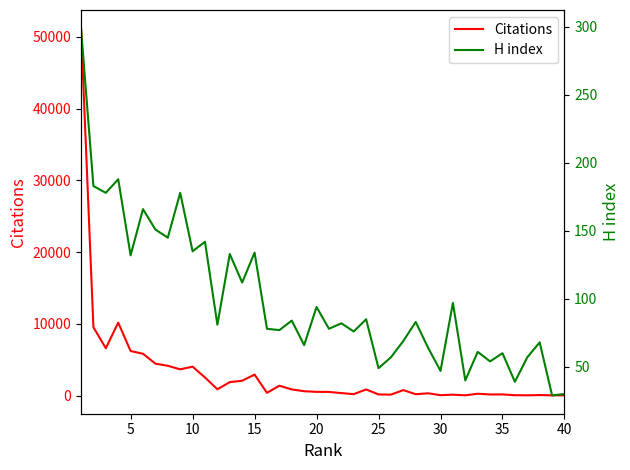

How many interior local peaks does the H index series have?

15